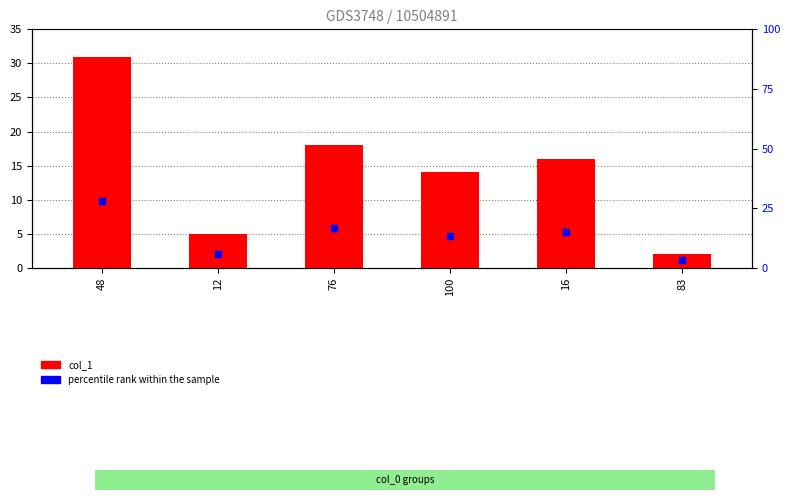

What is the ratio of the value at 100 to the value at 83?

7.0